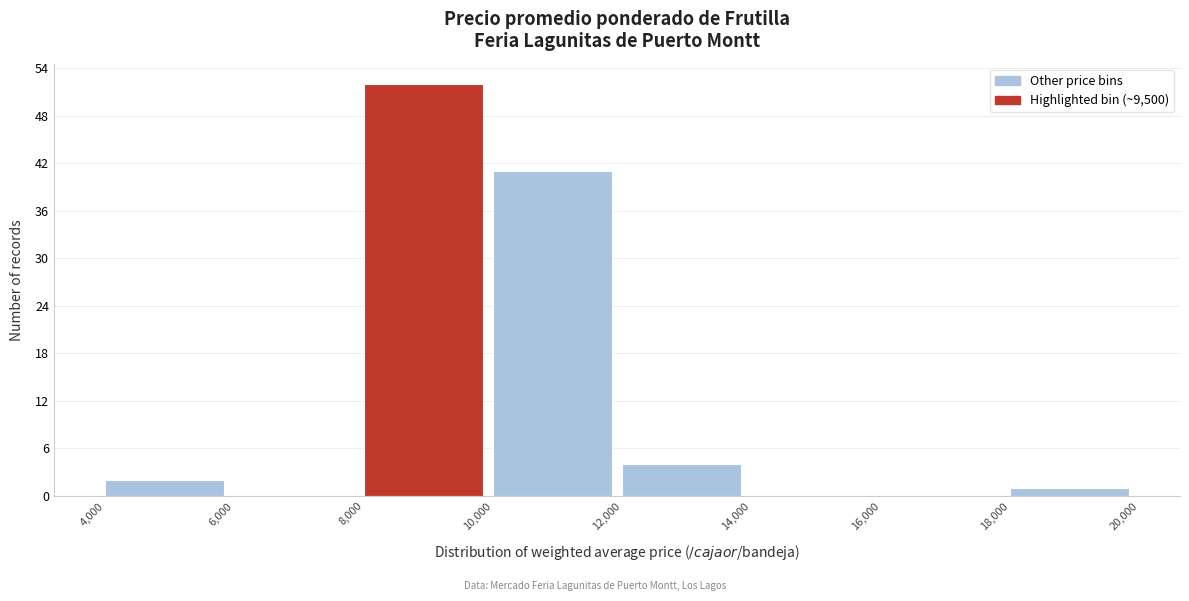

What is the height of the bar covering 10,000 to 12,000 on the x-axis? The values are not printed on the chart, so give them approximately, as read against the axis.

41